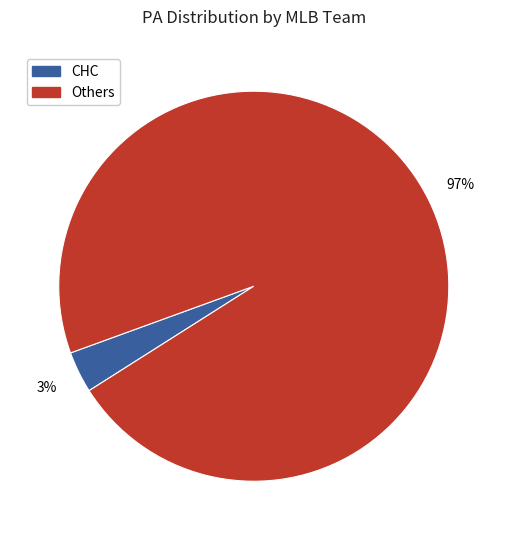

How many segments does this pie chart have?

2